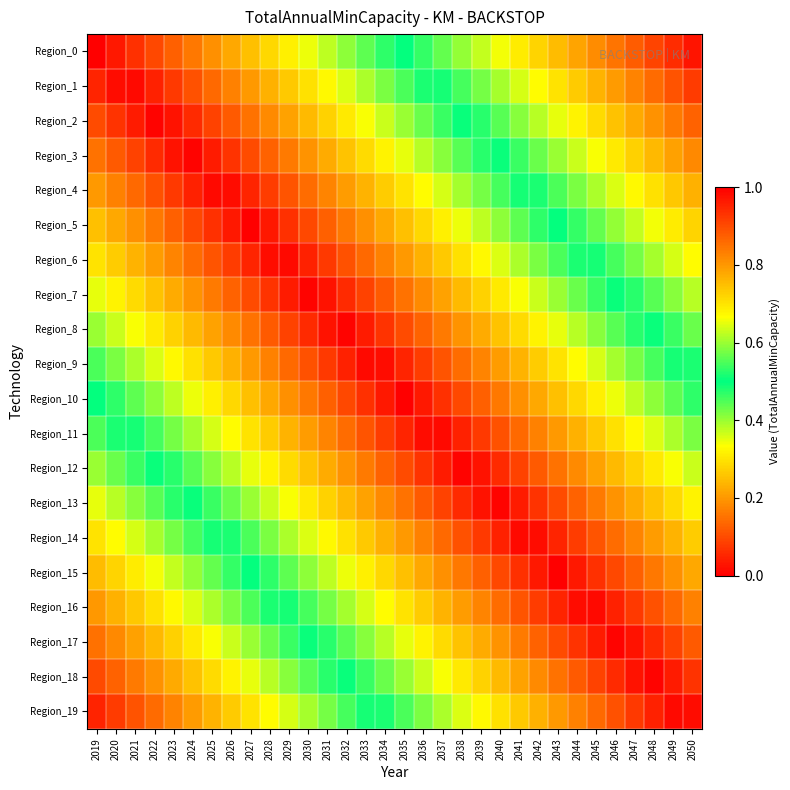

Reading left to right, what are all the values shown in this chart?

Region_0: 2019=0.0	2020=0.0	2021=0.1	2022=0.1	2023=0.1	2024=0.2	2025=0.2	2026=0.2	2027=0.2	2028=0.3	2029=0.3	2030=0.3	2031=0.4	2032=0.4	2033=0.4	2034=0.5	2035=0.5	2036=0.5	2037=0.6	2038=0.6	2039=0.6	2040=0.7	2041=0.7	2042=0.7	2043=0.8	2044=0.8	2045=0.8	2046=0.8	2047=0.9	2048=0.9	2049=0.9	2050=1.0
Region_1: 2019=0.1	2020=0.0	2021=0.0	2022=0.0	2023=0.1	2024=0.1	2025=0.1	2026=0.2	2027=0.2	2028=0.2	2029=0.3	2030=0.3	2031=0.3	2032=0.4	2033=0.4	2034=0.4	2035=0.5	2036=0.5	2037=0.5	2038=0.5	2039=0.6	2040=0.6	2041=0.6	2042=0.7	2043=0.7	2044=0.7	2045=0.8	2046=0.8	2047=0.8	2048=0.9	2049=0.9	2050=0.9
Region_2: 2019=0.1	2020=0.1	2021=0.0	2022=0.0	2023=0.0	2024=0.1	2025=0.1	2026=0.1	2027=0.1	2028=0.2	2029=0.2	2030=0.2	2031=0.3	2032=0.3	2033=0.3	2034=0.4	2035=0.4	2036=0.4	2037=0.5	2038=0.5	2039=0.5	2040=0.6	2041=0.6	2042=0.6	2043=0.7	2044=0.7	2045=0.7	2046=0.7	2047=0.8	2048=0.8	2049=0.8	2050=0.9
Region_3: 2019=0.1	2020=0.1	2021=0.1	2022=0.1	2023=0.0	2024=0.0	2025=0.0	2026=0.1	2027=0.1	2028=0.1	2029=0.2	2030=0.2	2031=0.2	2032=0.3	2033=0.3	2034=0.3	2035=0.3	2036=0.4	2037=0.4	2038=0.4	2039=0.5	2040=0.5	2041=0.5	2042=0.6	2043=0.6	2044=0.6	2045=0.7	2046=0.7	2047=0.7	2048=0.8	2049=0.8	2050=0.8
Region_4: 2019=0.2	2020=0.2	2021=0.1	2022=0.1	2023=0.1	2024=0.0	2025=0.0	2026=0.0	2027=0.0	2028=0.1	2029=0.1	2030=0.1	2031=0.2	2032=0.2	2033=0.2	2034=0.3	2035=0.3	2036=0.3	2037=0.4	2038=0.4	2039=0.4	2040=0.5	2041=0.5	2042=0.5	2043=0.6	2044=0.6	2045=0.6	2046=0.6	2047=0.7	2048=0.7	2049=0.7	2050=0.8
Region_5: 2019=0.2	2020=0.2	2021=0.2	2022=0.2	2023=0.1	2024=0.1	2025=0.1	2026=0.0	2027=0.0	2028=0.0	2029=0.1	2030=0.1	2031=0.1	2032=0.2	2033=0.2	2034=0.2	2035=0.2	2036=0.3	2037=0.3	2038=0.3	2039=0.4	2040=0.4	2041=0.4	2042=0.5	2043=0.5	2044=0.5	2045=0.6	2046=0.6	2047=0.6	2048=0.7	2049=0.7	2050=0.7
Region_6: 2019=0.3	2020=0.3	2021=0.2	2022=0.2	2023=0.2	2024=0.1	2025=0.1	2026=0.1	2027=0.0	2028=0.0	2029=0.0	2030=0.0	2031=0.1	2032=0.1	2033=0.1	2034=0.2	2035=0.2	2036=0.2	2037=0.3	2038=0.3	2039=0.3	2040=0.4	2041=0.4	2042=0.4	2043=0.5	2044=0.5	2045=0.5	2046=0.5	2047=0.6	2048=0.6	2049=0.6	2050=0.7
Region_7: 2019=0.3	2020=0.3	2021=0.3	2022=0.3	2023=0.2	2024=0.2	2025=0.2	2026=0.1	2027=0.1	2028=0.1	2029=0.0	2030=0.0	2031=0.0	2032=0.1	2033=0.1	2034=0.1	2035=0.2	2036=0.2	2037=0.2	2038=0.2	2039=0.3	2040=0.3	2041=0.3	2042=0.4	2043=0.4	2044=0.4	2045=0.5	2046=0.5	2047=0.5	2048=0.6	2049=0.6	2050=0.6
Region_8: 2019=0.4	2020=0.4	2021=0.3	2022=0.3	2023=0.3	2024=0.2	2025=0.2	2026=0.2	2027=0.2	2028=0.1	2029=0.1	2030=0.1	2031=0.0	2032=0.0	2033=0.0	2034=0.1	2035=0.1	2036=0.1	2037=0.2	2038=0.2	2039=0.2	2040=0.3	2041=0.3	2042=0.3	2043=0.3	2044=0.4	2045=0.4	2046=0.4	2047=0.5	2048=0.5	2049=0.5	2050=0.6
Region_9: 2019=0.5	2020=0.4	2021=0.4	2022=0.4	2023=0.3	2024=0.3	2025=0.3	2026=0.2	2027=0.2	2028=0.2	2029=0.1	2030=0.1	2031=0.1	2032=0.0	2033=0.0	2034=0.0	2035=0.0	2036=0.1	2037=0.1	2038=0.1	2039=0.2	2040=0.2	2041=0.2	2042=0.3	2043=0.3	2044=0.3	2045=0.4	2046=0.4	2047=0.4	2048=0.5	2049=0.5	2050=0.5
Region_10: 2019=0.5	2020=0.5	2021=0.4	2022=0.4	2023=0.4	2024=0.3	2025=0.3	2026=0.3	2027=0.2	2028=0.2	2029=0.2	2030=0.2	2031=0.1	2032=0.1	2033=0.1	2034=0.0	2035=0.0	2036=0.0	2037=0.1	2038=0.1	2039=0.1	2040=0.2	2041=0.2	2042=0.2	2043=0.2	2044=0.3	2045=0.3	2046=0.3	2047=0.4	2048=0.4	2049=0.4	2050=0.5
Region_11: 2019=0.6	2020=0.5	2021=0.5	2022=0.5	2023=0.4	2024=0.4	2025=0.4	2026=0.3	2027=0.3	2028=0.3	2029=0.2	2030=0.2	2031=0.2	2032=0.1	2033=0.1	2034=0.1	2035=0.1	2036=0.0	2037=0.0	2038=0.0	2039=0.1	2040=0.1	2041=0.1	2042=0.2	2043=0.2	2044=0.2	2045=0.3	2046=0.3	2047=0.3	2048=0.4	2049=0.4	2050=0.4
Region_12: 2019=0.6	2020=0.6	2021=0.5	2022=0.5	2023=0.5	2024=0.4	2025=0.4	2026=0.4	2027=0.3	2028=0.3	2029=0.3	2030=0.3	2031=0.2	2032=0.2	2033=0.2	2034=0.1	2035=0.1	2036=0.1	2037=0.0	2038=0.0	2039=0.0	2040=0.1	2041=0.1	2042=0.1	2043=0.2	2044=0.2	2045=0.2	2046=0.2	2047=0.3	2048=0.3	2049=0.3	2050=0.4
Region_13: 2019=0.7	2020=0.6	2021=0.6	2022=0.6	2023=0.5	2024=0.5	2025=0.5	2026=0.4	2027=0.4	2028=0.4	2029=0.3	2030=0.3	2031=0.3	2032=0.2	2033=0.2	2034=0.2	2035=0.2	2036=0.1	2037=0.1	2038=0.1	2039=0.0	2040=0.0	2041=0.0	2042=0.1	2043=0.1	2044=0.1	2045=0.2	2046=0.2	2047=0.2	2048=0.3	2049=0.3	2050=0.3
Region_14: 2019=0.7	2020=0.7	2021=0.6	2022=0.6	2023=0.6	2024=0.5	2025=0.5	2026=0.5	2027=0.4	2028=0.4	2029=0.4	2030=0.4	2031=0.3	2032=0.3	2033=0.3	2034=0.2	2035=0.2	2036=0.2	2037=0.1	2038=0.1	2039=0.1	2040=0.0	2041=0.0	2042=0.0	2043=0.1	2044=0.1	2045=0.1	2046=0.1	2047=0.2	2048=0.2	2049=0.2	2050=0.3
Region_15: 2019=0.8	2020=0.7	2021=0.7	2022=0.7	2023=0.6	2024=0.6	2025=0.6	2026=0.5	2027=0.5	2028=0.5	2029=0.4	2030=0.4	2031=0.4	2032=0.3	2033=0.3	2034=0.3	2035=0.2	2036=0.2	2037=0.2	2038=0.2	2039=0.1	2040=0.1	2041=0.1	2042=0.0	2043=0.0	2044=0.0	2045=0.1	2046=0.1	2047=0.1	2048=0.2	2049=0.2	2050=0.2
Region_16: 2019=0.8	2020=0.8	2021=0.7	2022=0.7	2023=0.7	2024=0.6	2025=0.6	2026=0.6	2027=0.6	2028=0.5	2029=0.5	2030=0.5	2031=0.4	2032=0.4	2033=0.4	2034=0.3	2035=0.3	2036=0.3	2037=0.2	2038=0.2	2039=0.2	2040=0.1	2041=0.1	2042=0.1	2043=0.1	2044=0.0	2045=0.0	2046=0.0	2047=0.1	2048=0.1	2049=0.1	2050=0.2
Region_17: 2019=0.8	2020=0.8	2021=0.8	2022=0.8	2023=0.7	2024=0.7	2025=0.7	2026=0.6	2027=0.6	2028=0.6	2029=0.5	2030=0.5	2031=0.5	2032=0.4	2033=0.4	2034=0.4	2035=0.3	2036=0.3	2037=0.3	2038=0.3	2039=0.2	2040=0.2	2041=0.2	2042=0.1	2043=0.1	2044=0.1	2045=0.0	2046=0.0	2047=0.0	2048=0.1	2049=0.1	2050=0.1
Region_18: 2019=0.9	2020=0.9	2021=0.8	2022=0.8	2023=0.8	2024=0.7	2025=0.7	2026=0.7	2027=0.7	2028=0.6	2029=0.6	2030=0.6	2031=0.5	2032=0.5	2033=0.5	2034=0.4	2035=0.4	2036=0.4	2037=0.3	2038=0.3	2039=0.3	2040=0.2	2041=0.2	2042=0.2	2043=0.2	2044=0.1	2045=0.1	2046=0.1	2047=0.0	2048=0.0	2049=0.0	2050=0.1
Region_19: 2019=0.9	2020=0.9	2021=0.9	2022=0.9	2023=0.8	2024=0.8	2025=0.8	2026=0.7	2027=0.7	2028=0.7	2029=0.6	2030=0.6	2031=0.6	2032=0.5	2033=0.5	2034=0.5	2035=0.4	2036=0.4	2037=0.4	2038=0.4	2039=0.3	2040=0.3	2041=0.3	2042=0.2	2043=0.2	2044=0.2	2045=0.1	2046=0.1	2047=0.1	2048=0.0	2049=0.0	2050=0.0